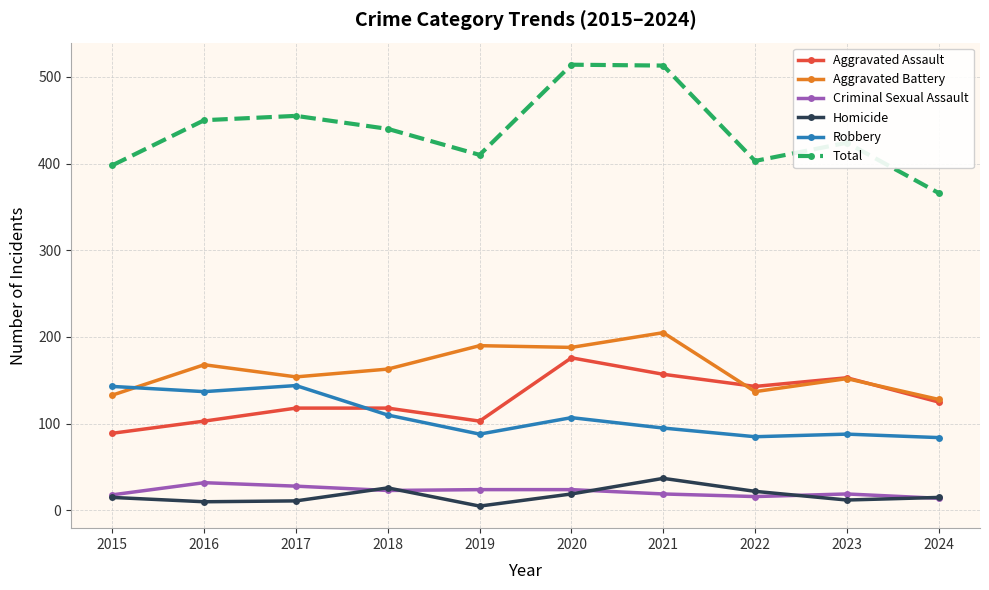

What is the total value across all series at 2015?

796